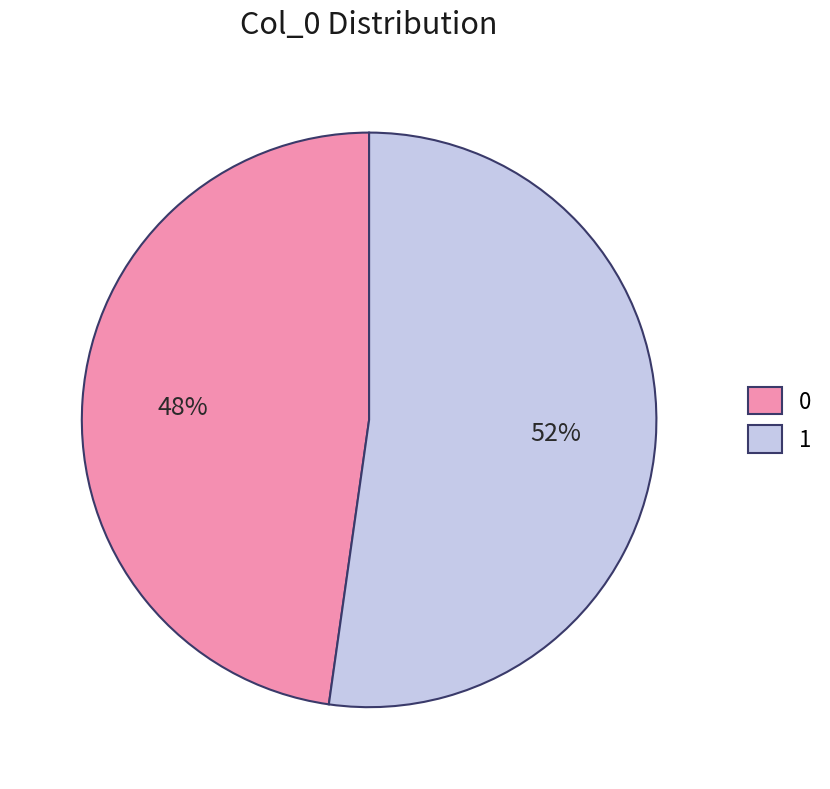

To the nearest percent, what percentage of the pie is 1?

52%